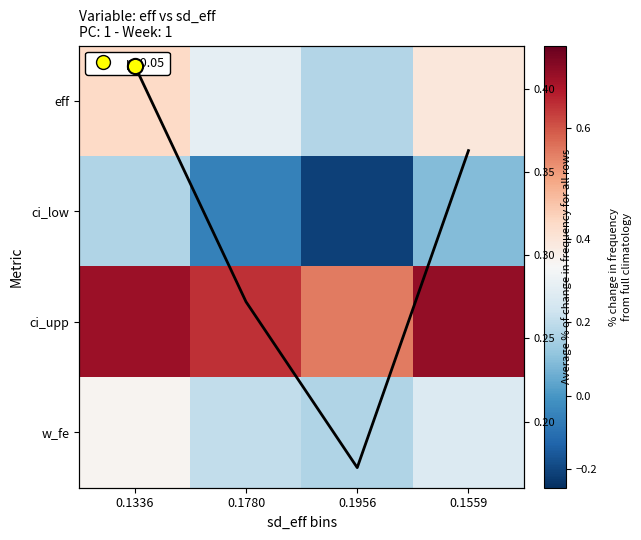

What is the sum of the ci_upp values at 0.1780 and 0.1956?

1.2